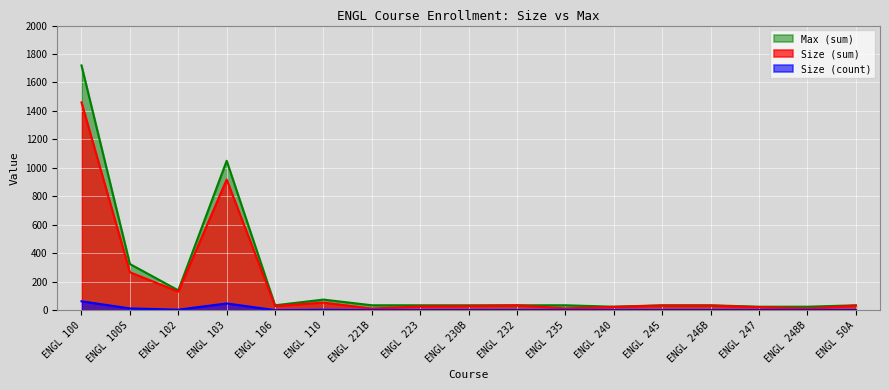

Reading left to right, transcribe all the data shown in this chart.

Size (count): 63	13	4	48	1	3	1	1	1	1	1	1	1	1	1	1	1
Size (sum): 1460	267	131	918	30	54	12	27	30	35	13	24	33	33	22	12	33
Max (sum): 1720	325	140	1050	35	75	35	35	35	35	35	25	35	35	25	25	35